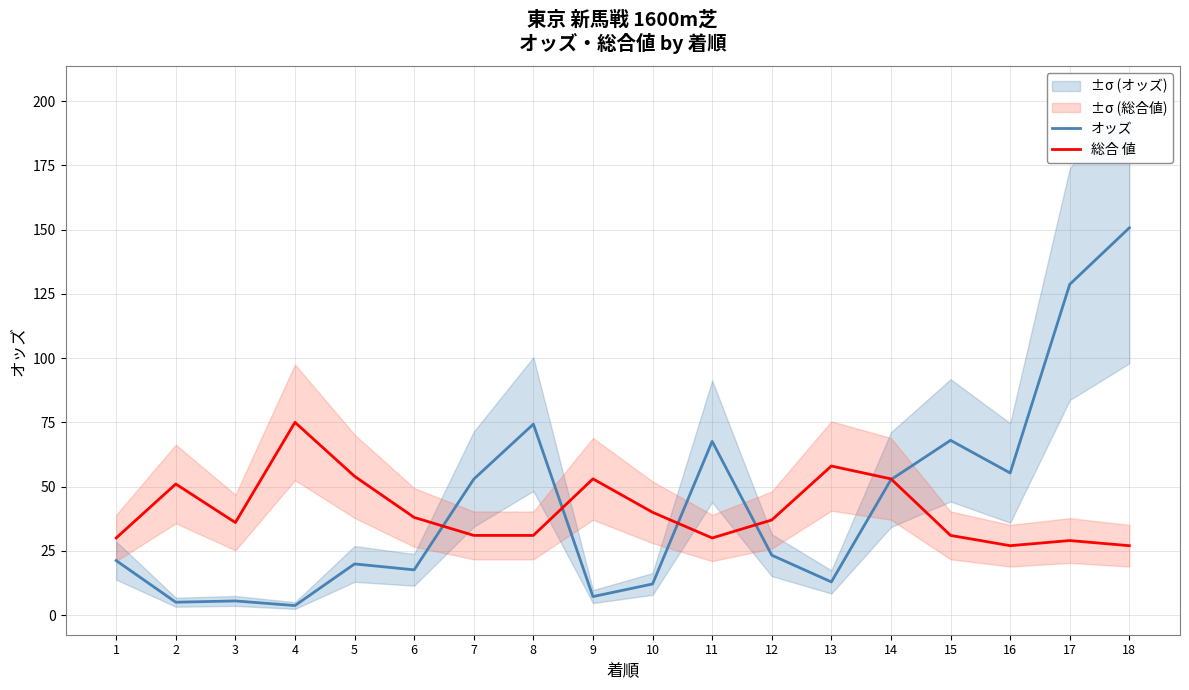

What is the spread (max minus min) of values at 5?

34.1